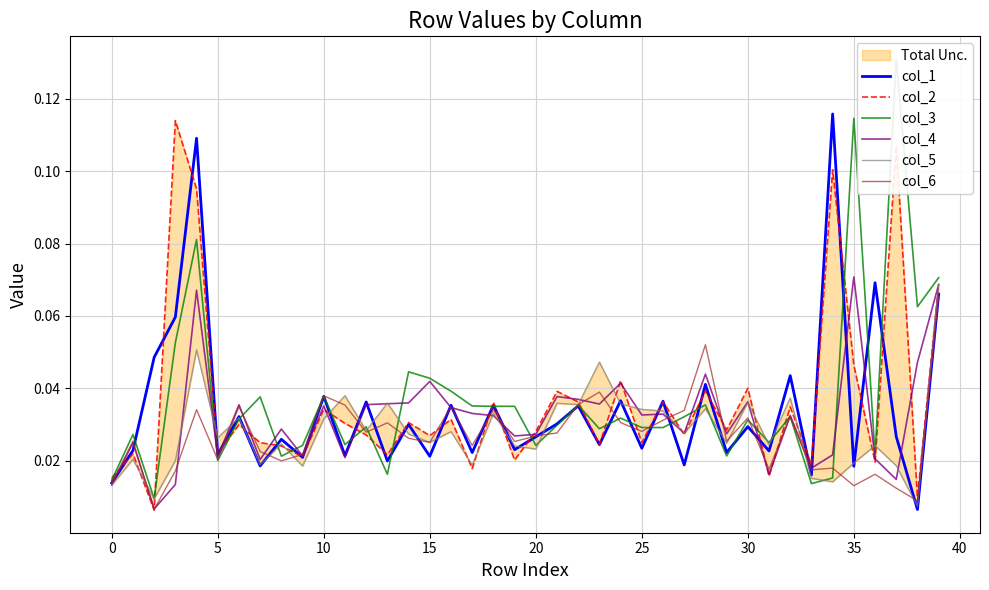

What is the label of the 14th point from the left?

13